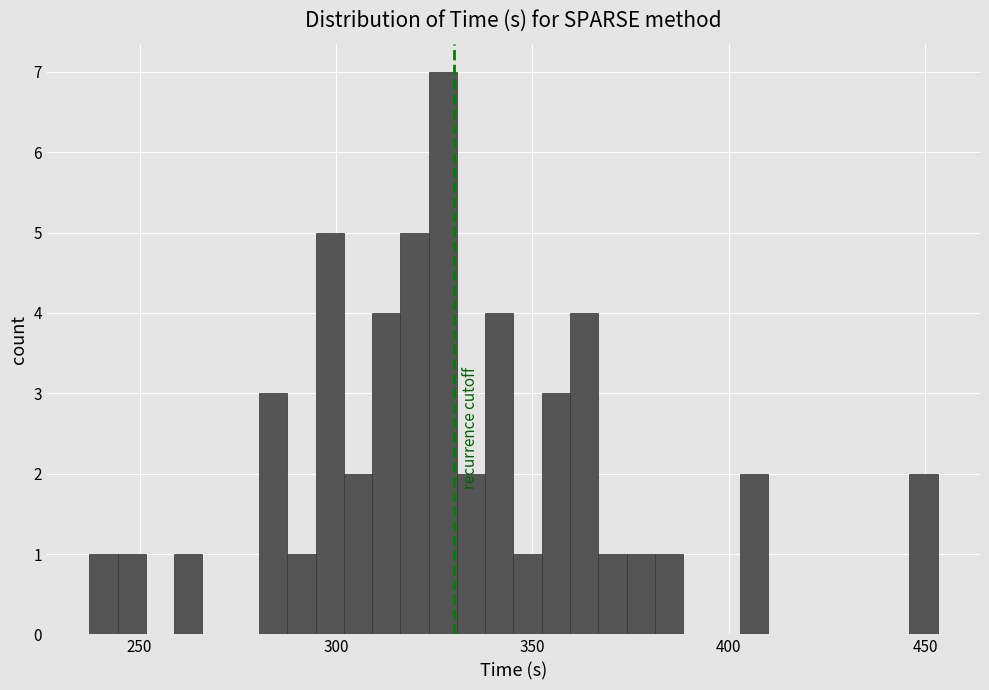

Around what value on the x-axis is the tallest bar? Give the approximate position of its centre, as read against the axis.

325